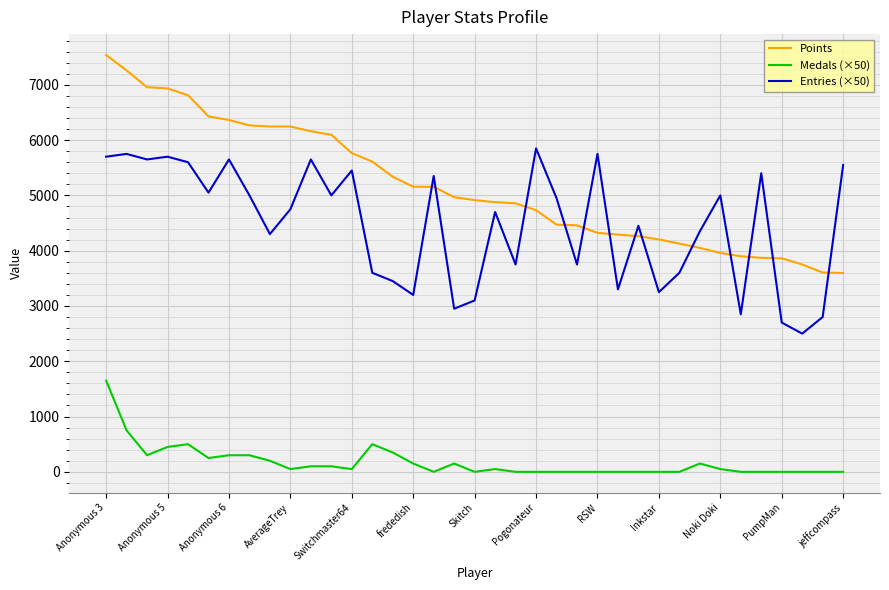

Which series has the largest total across all categories?

Points